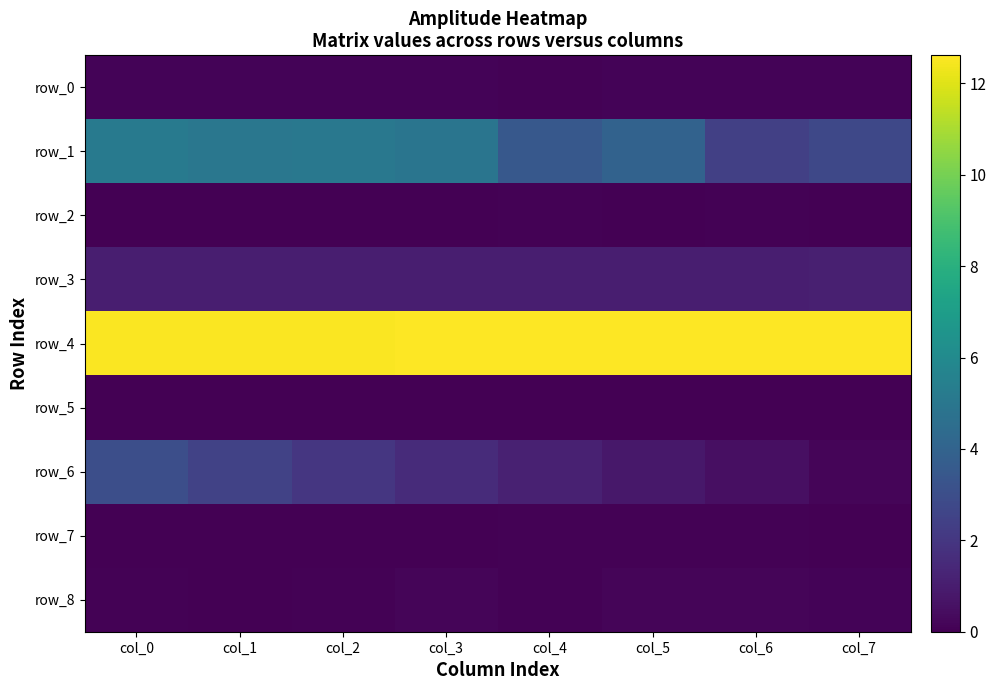

Which category has the highest value in the row_4 series?

col_7